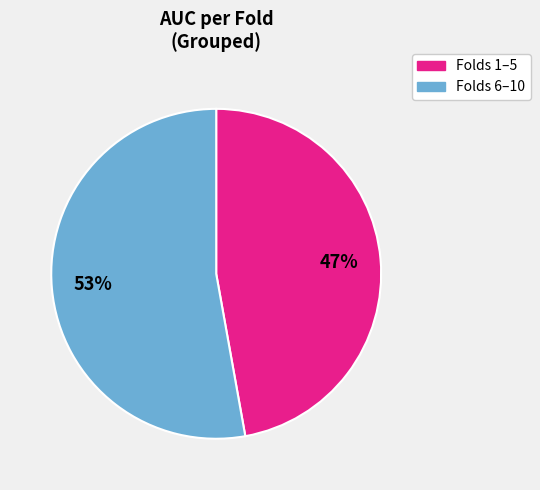

To the nearest percent, what is the average slice percentage?

50%